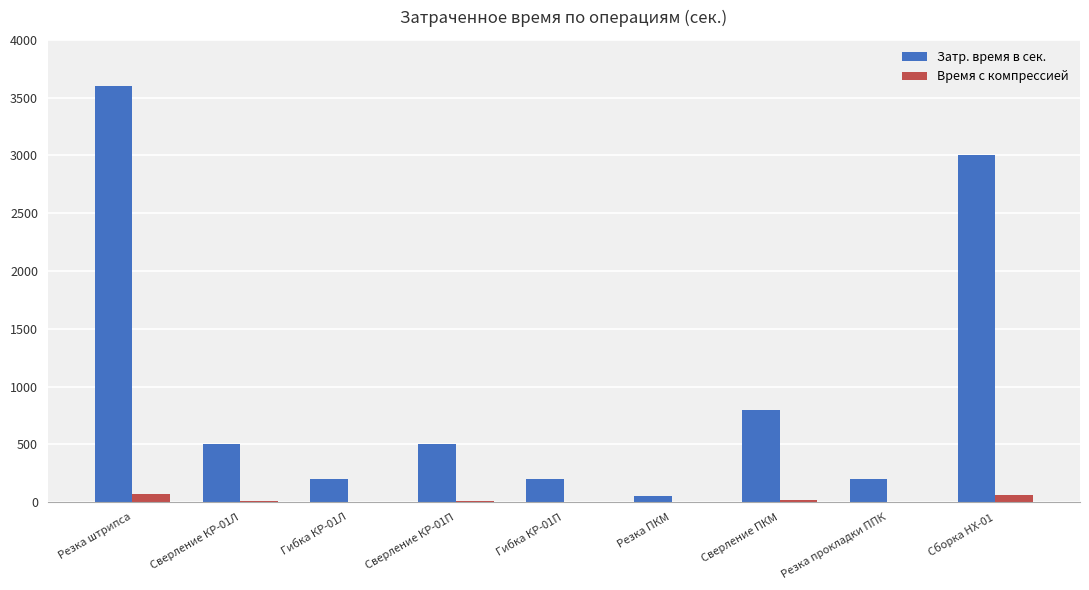

Are the bars horizontal?

No